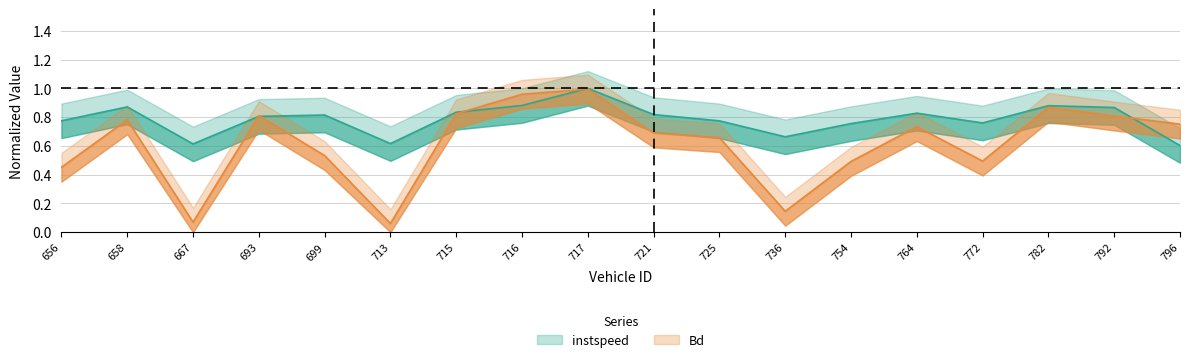

What is the value of the Bd point at the 13th from the left?

0.5